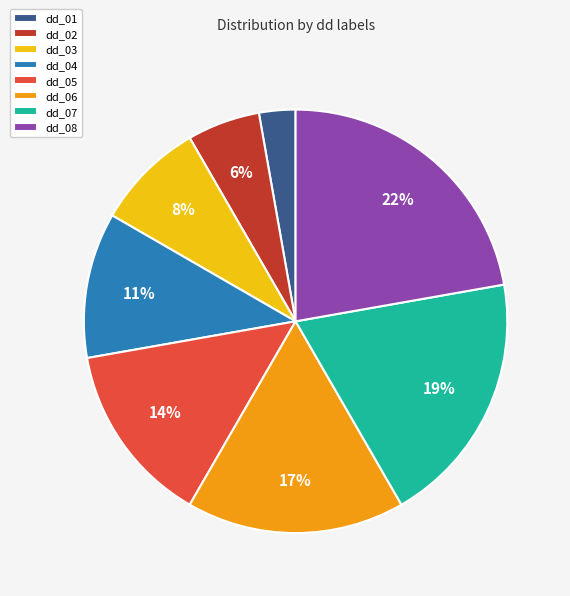

True or false: dd_03 accounts for 19% of the total.

False